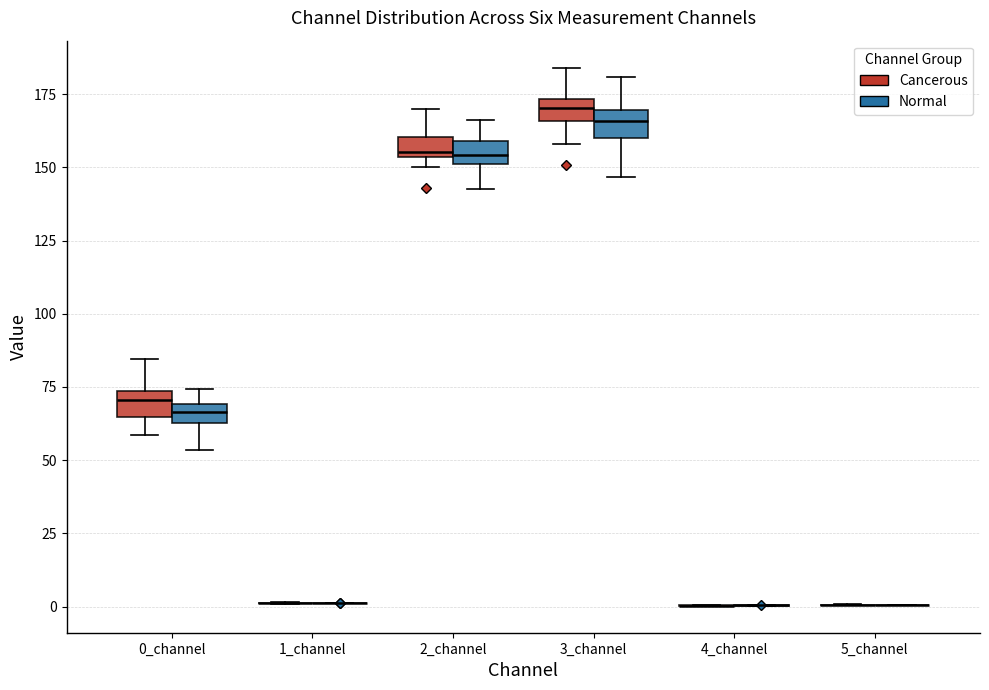

Where does the median line of the box for 3_channel (Cancerous) sit on the y-axis? The values are not printed on the chart, so give them approximately, as read against the axis.

170